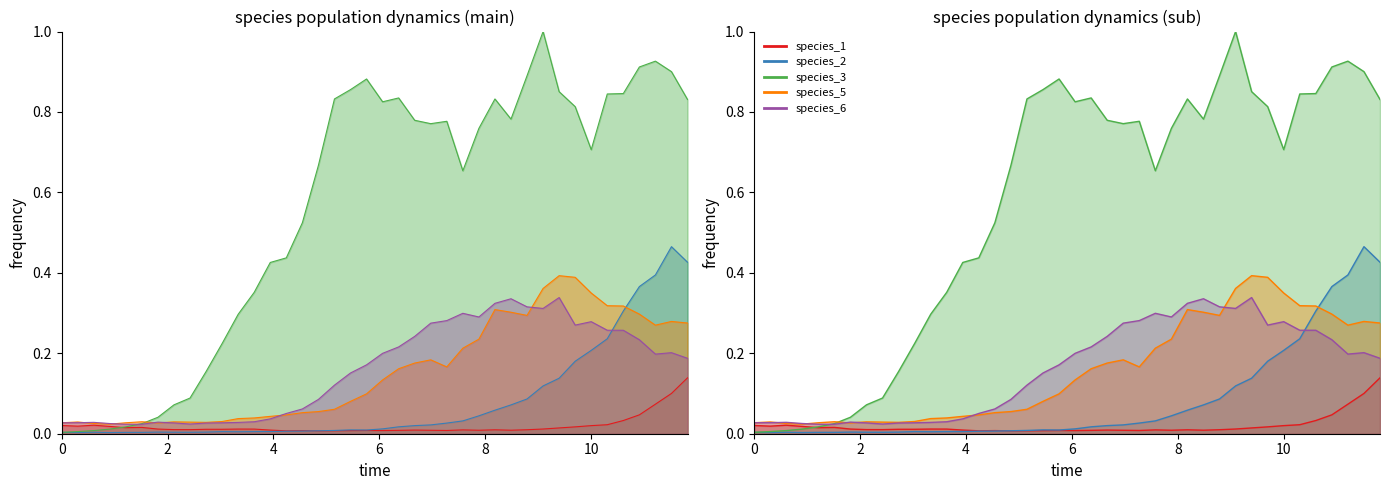

What is the difference between the maximum and minimum values in the species_5 series?

0.4